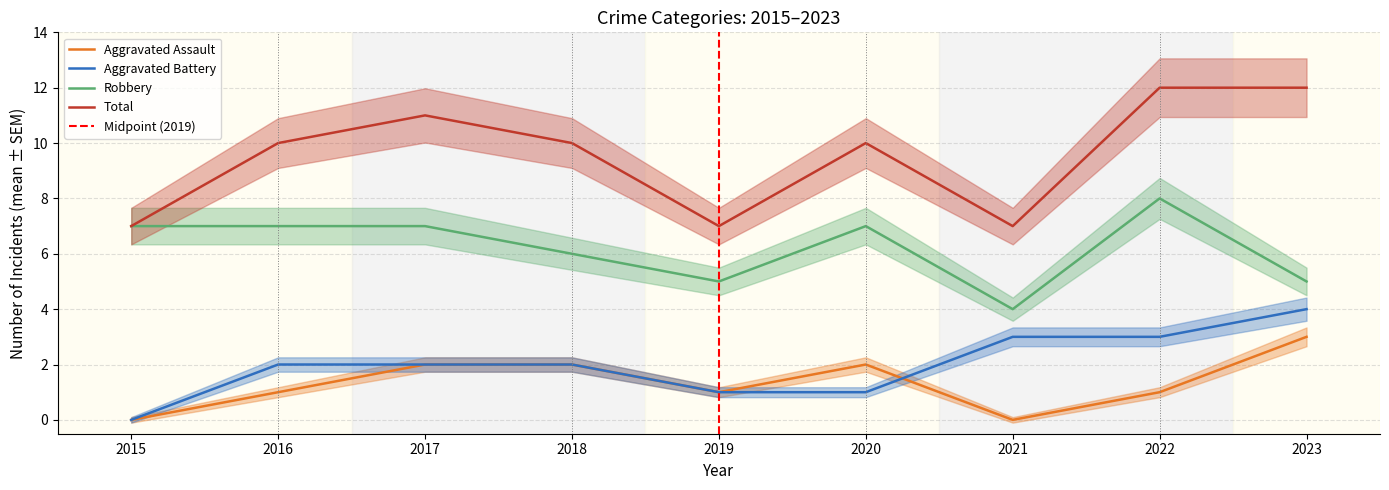

Reading left to right, list all the values displayed in this chart.

Aggravated Assault: 0	1	2	2	1	2	0	1	3
Aggravated Battery: 0	2	2	2	1	1	3	3	4
Robbery: 7	7	7	6	5	7	4	8	5
Total: 7	10	11	10	7	10	7	12	12